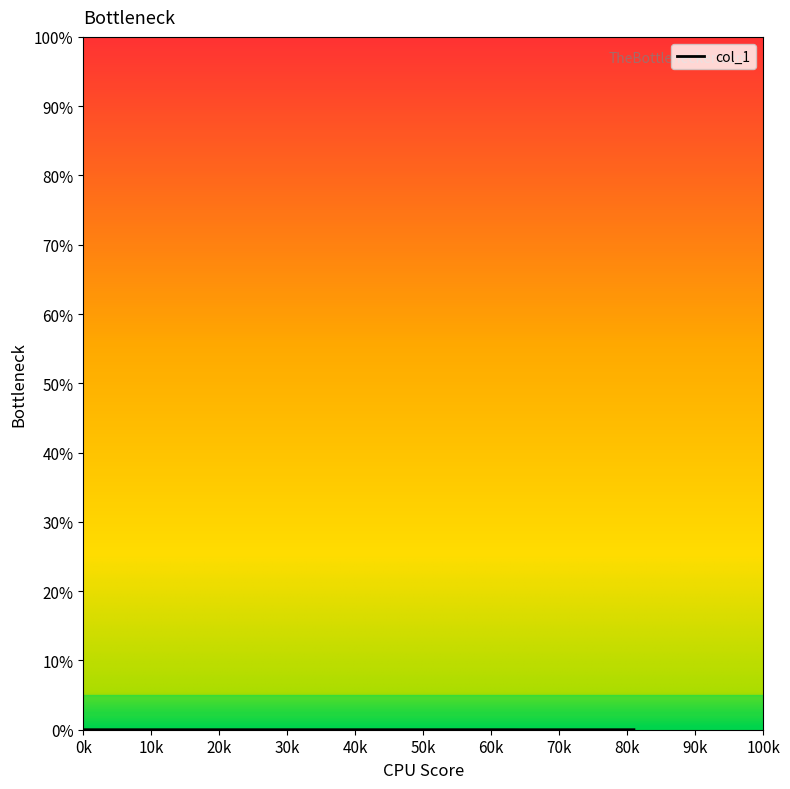

Is this an area chart (filled region under the line)?

No